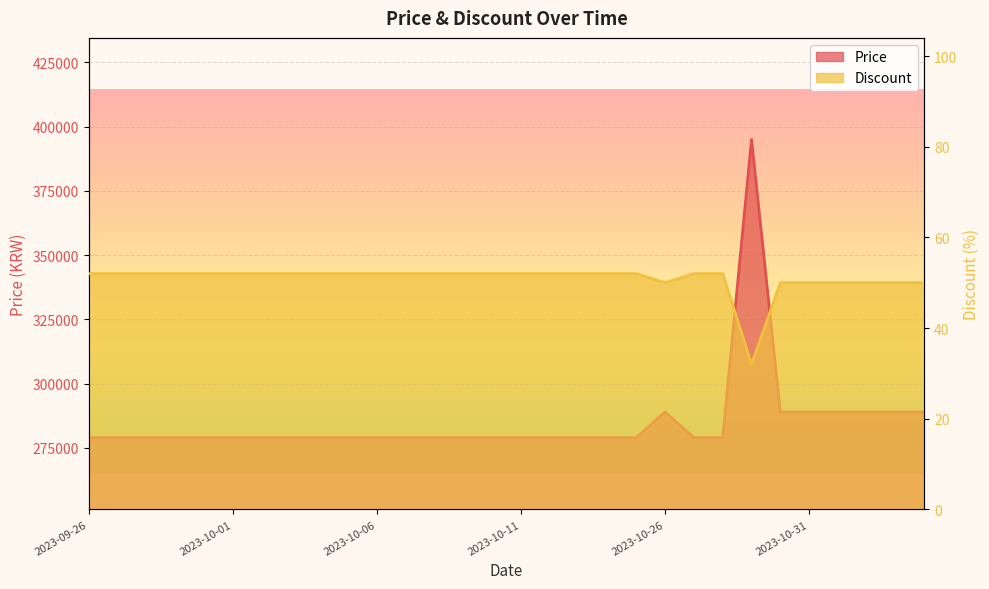

The value of Price at 2023-10-03 is 279000. True or false?

True